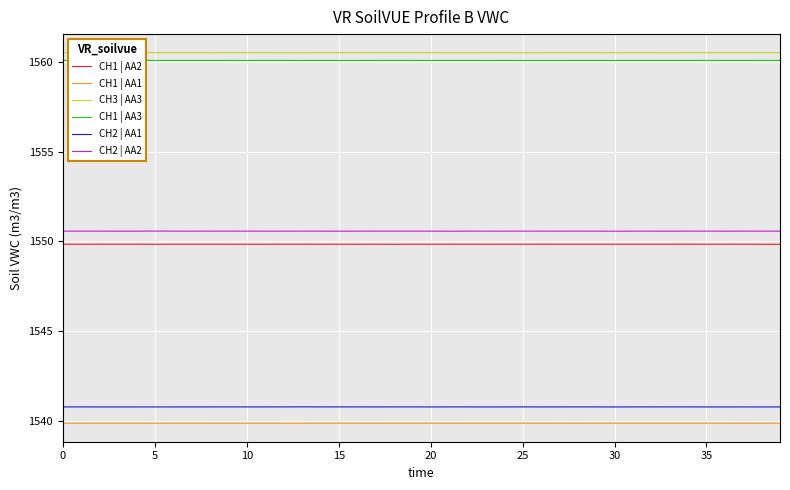

What are all the series names shown in the legend?

CH1 | AA2, CH1 | AA1, CH3 | AA3, CH1 | AA3, CH2 | AA1, CH2 | AA2